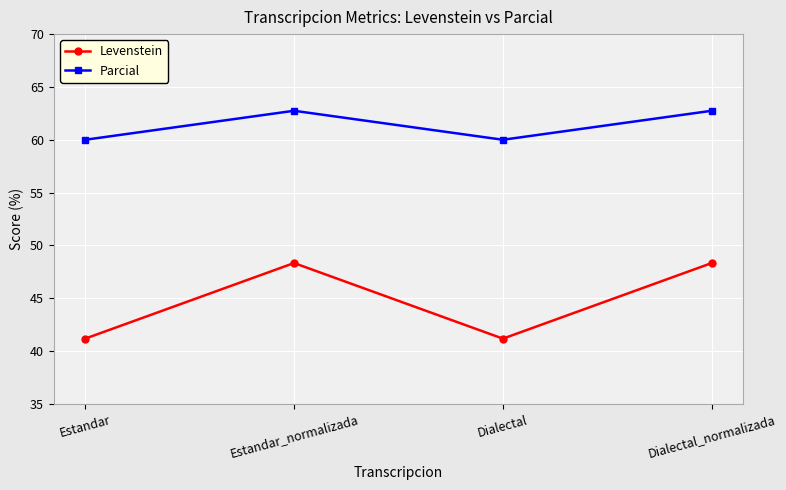

The value of Parcial at Dialectal is 32.1. True or false?

False